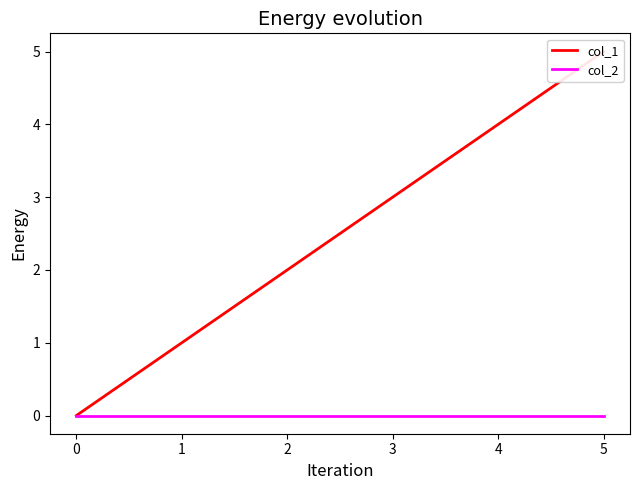

What is the total value across all series at 5?

5